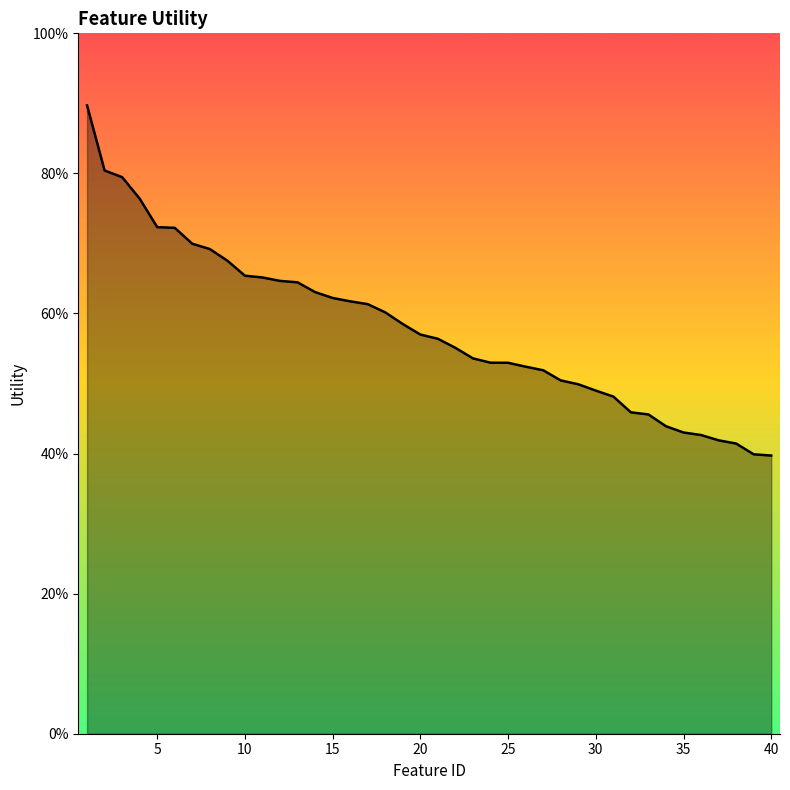

Does the chart display data point markers on the line(s)?

No